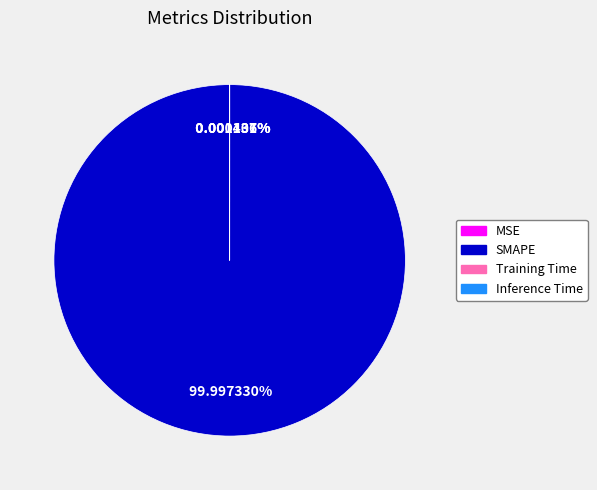

To the nearest percent, what is the combined percentage of SMAPE and MSE?

100%